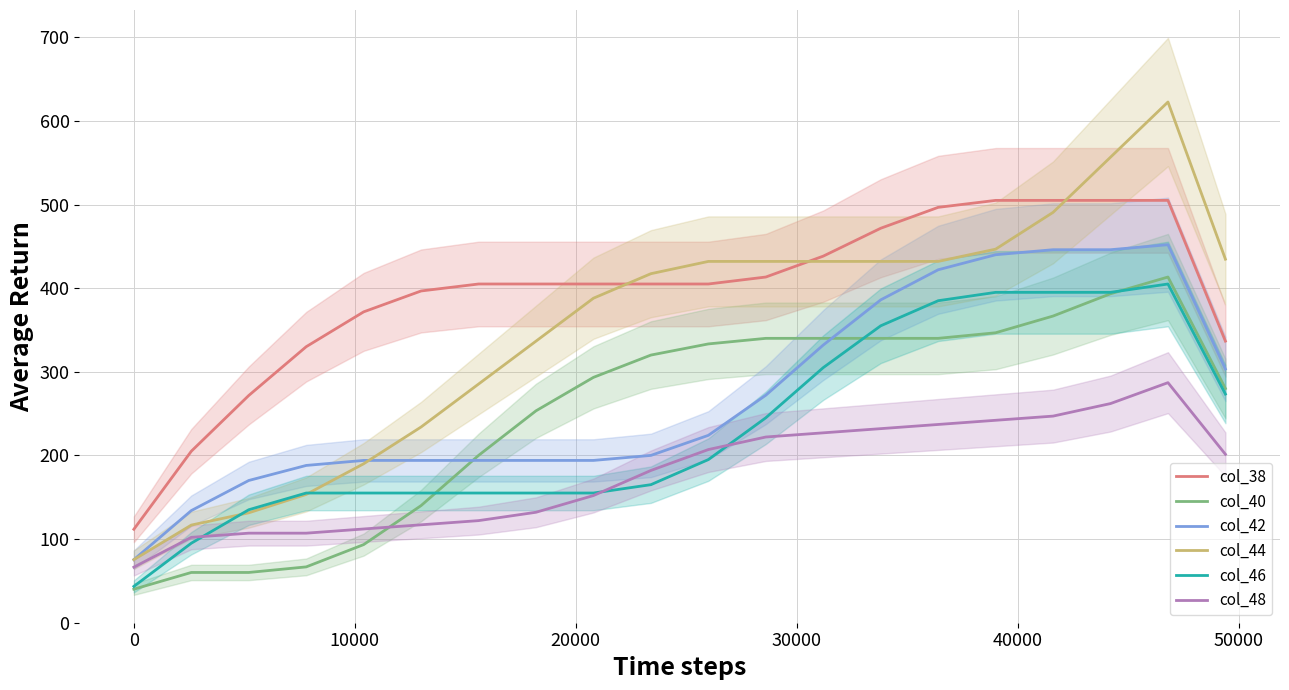

How many data points in col_44 are less than 432?

10